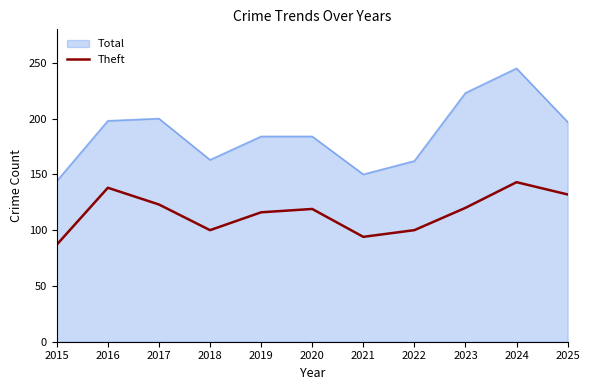

Which category has the highest value in the Total series?

2024